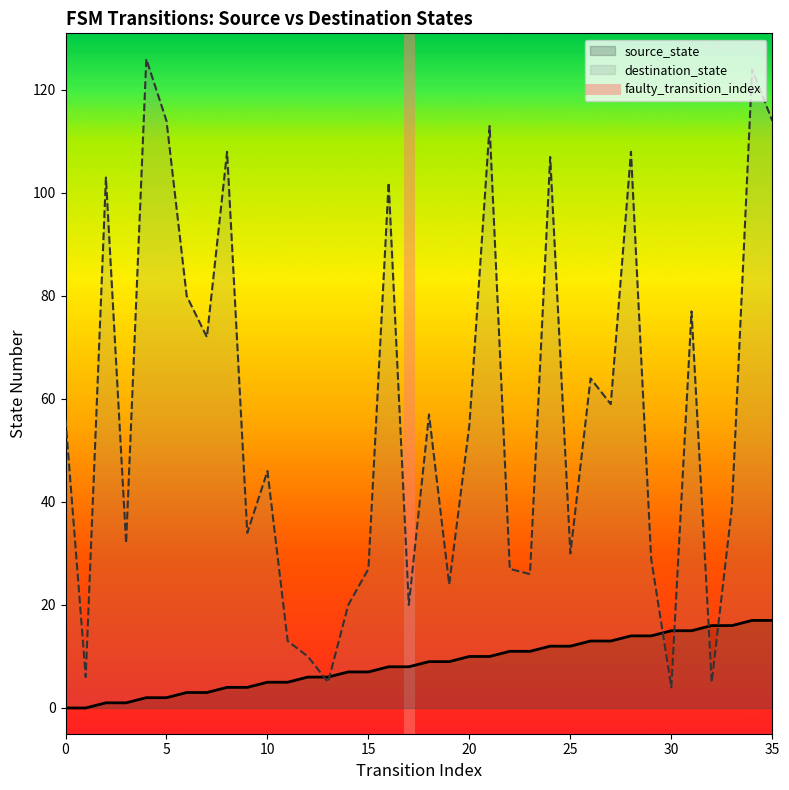

How many times do source_state and destination_state cross each other?

6